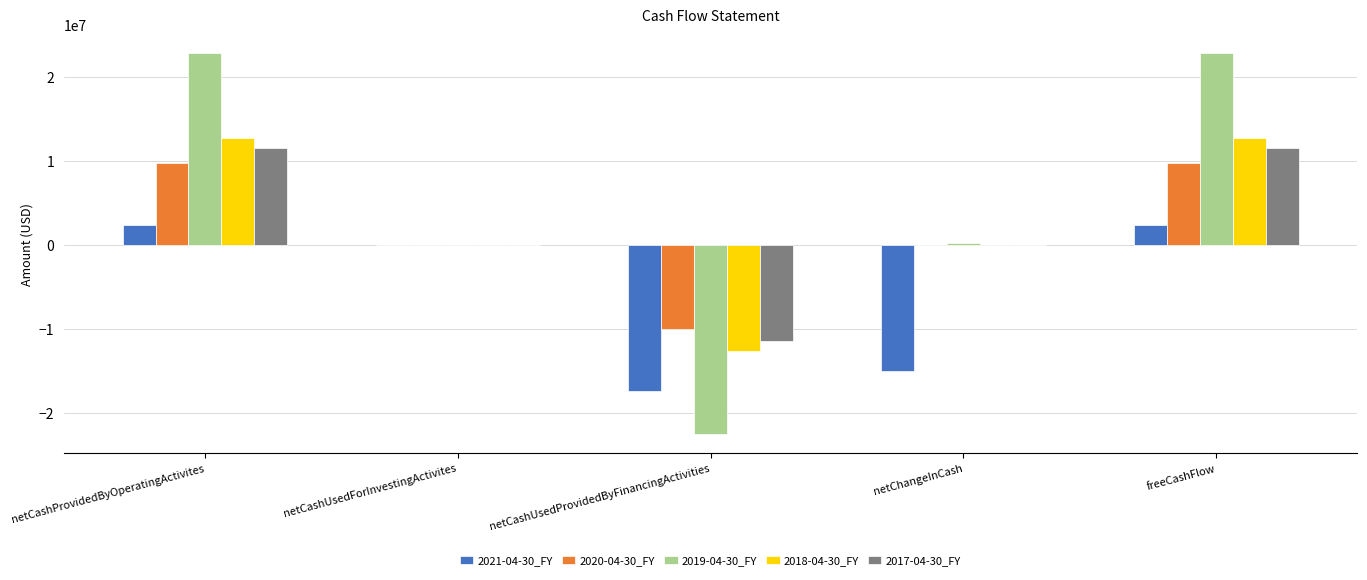

The value of 2018-04-30_FY at netCashUsedForInvestingActivites is 0. True or false?

True